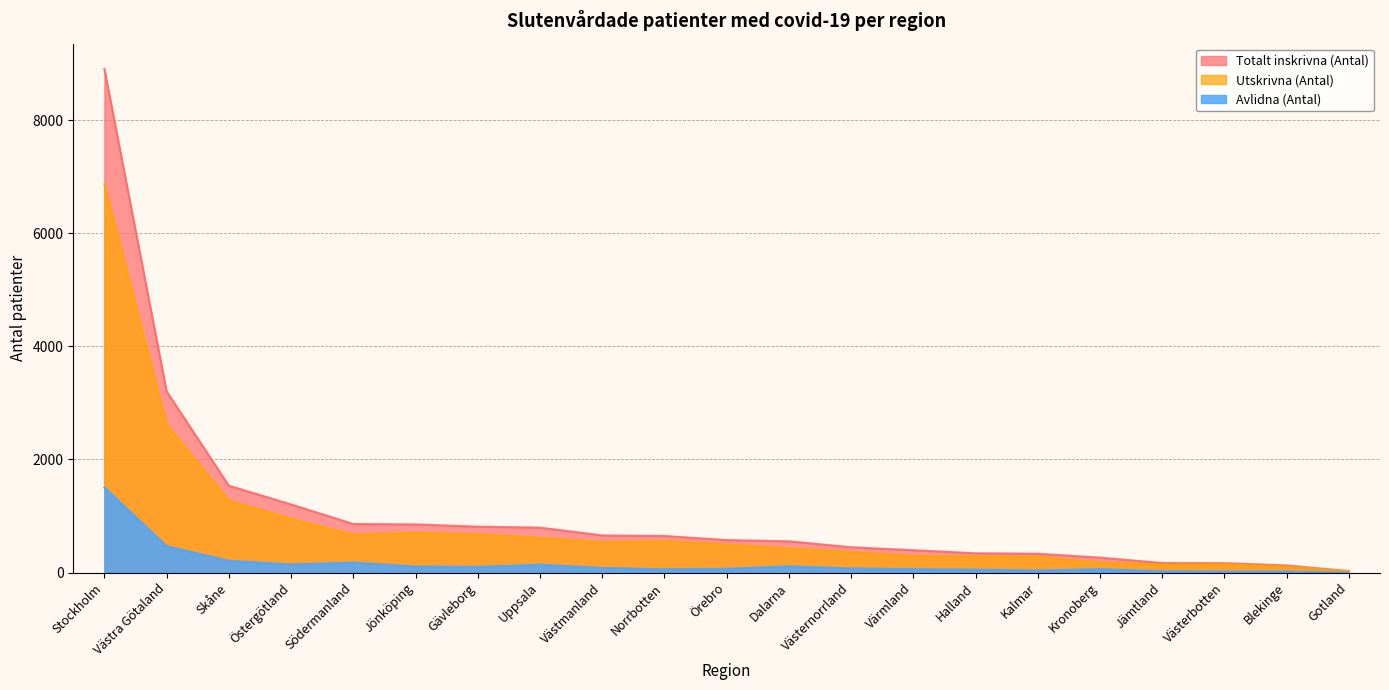

How many data points in Avlidna (Antal) are above 74?

10